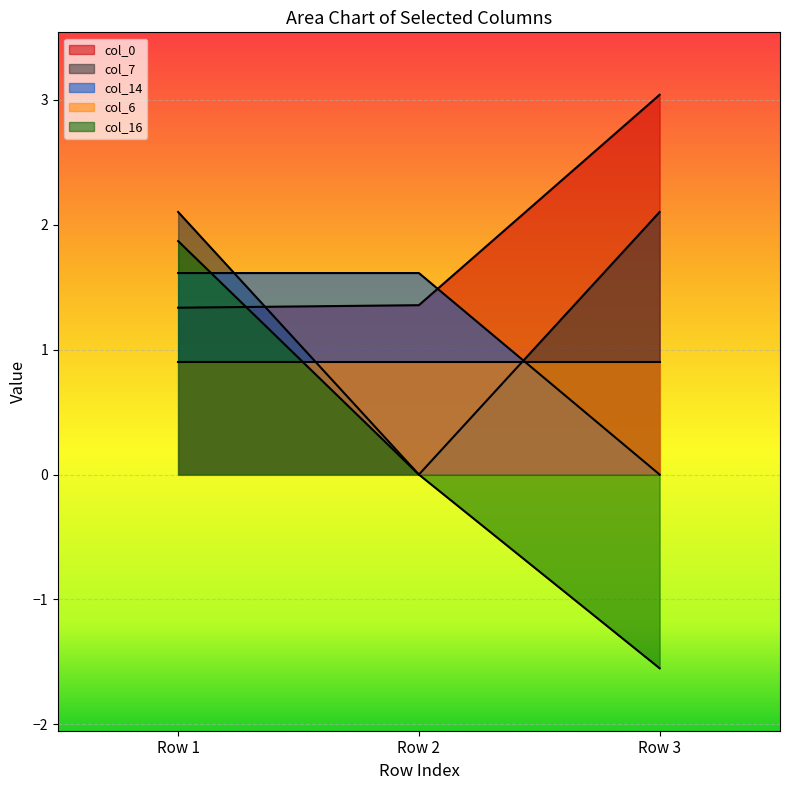

Is it true that col_0 equals 0.9 at Row 1?

False